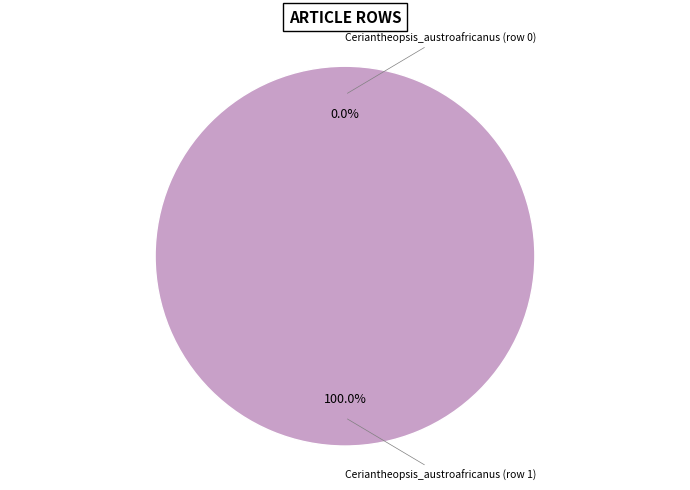

Do Ceriantheopsis_austroafricanus (row 0) and Ceriantheopsis_austroafricanus (row 1) together represent more than half of the pie?

Yes